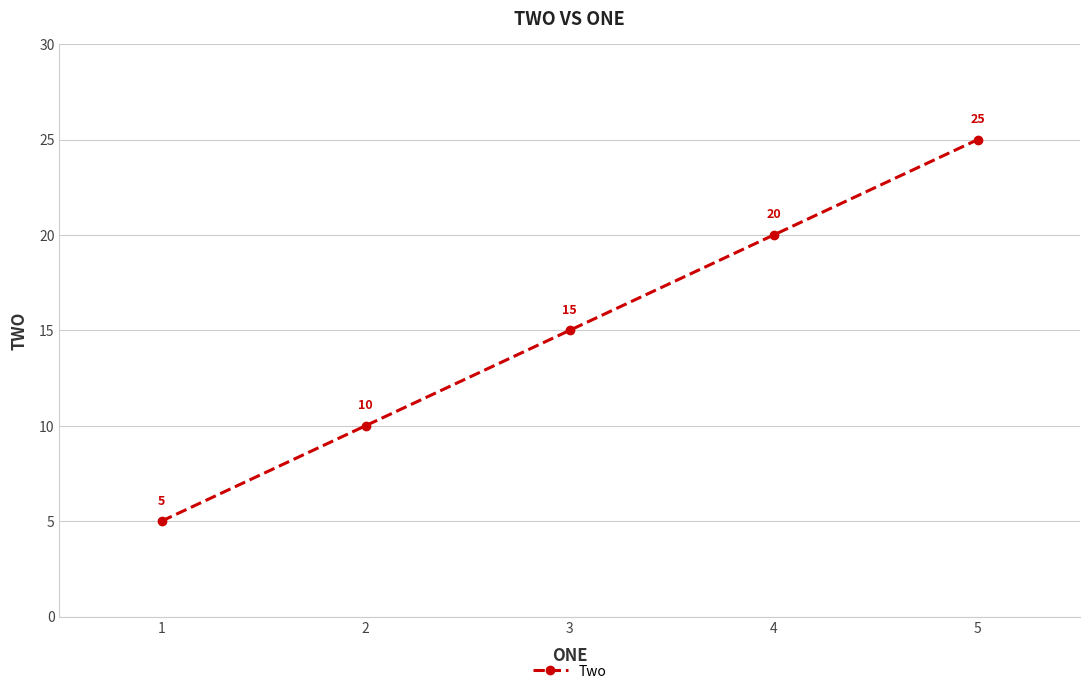

True or false: there are more than 1 points higher than both neighbors.

False